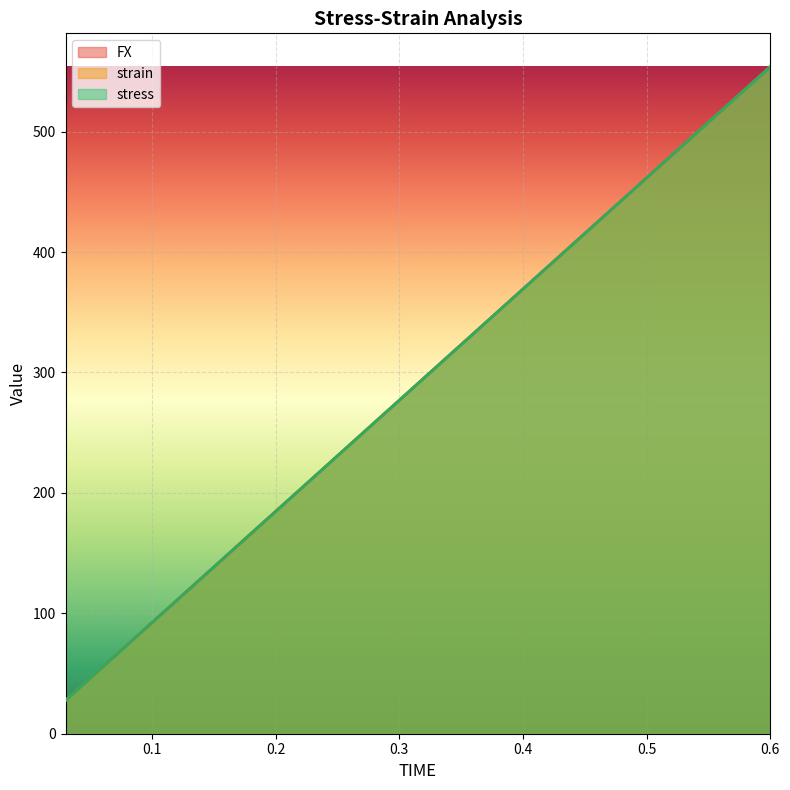

Is it true that strain equals 497.8 at 0.36?

False